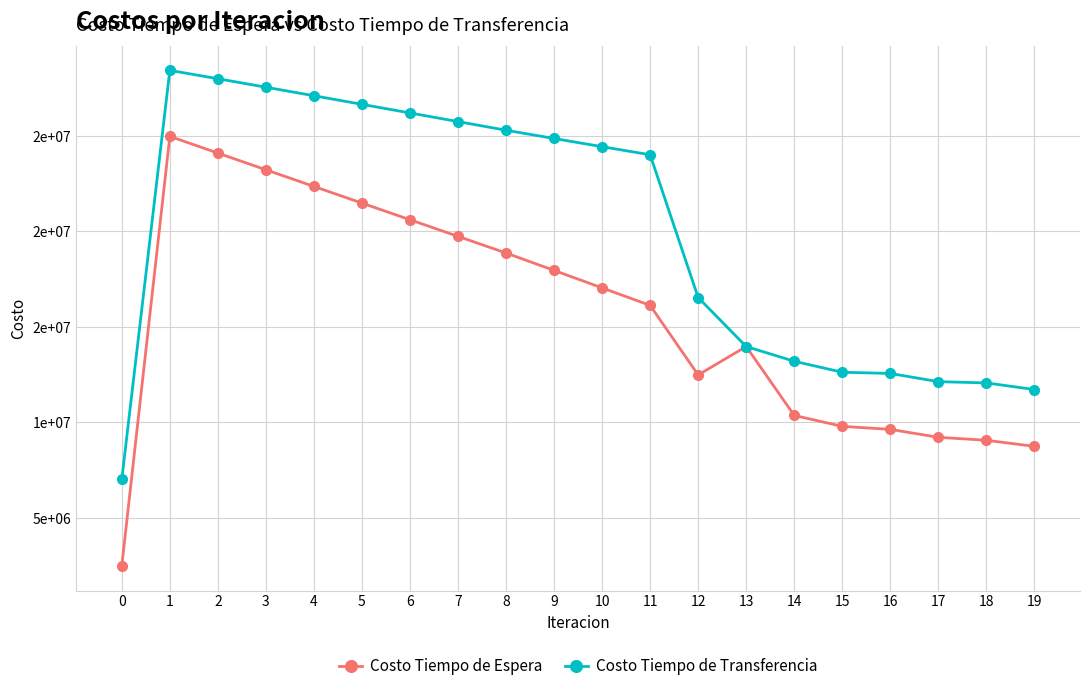

How many interior local valleys does the Costo Tiempo de Espera series have?

1